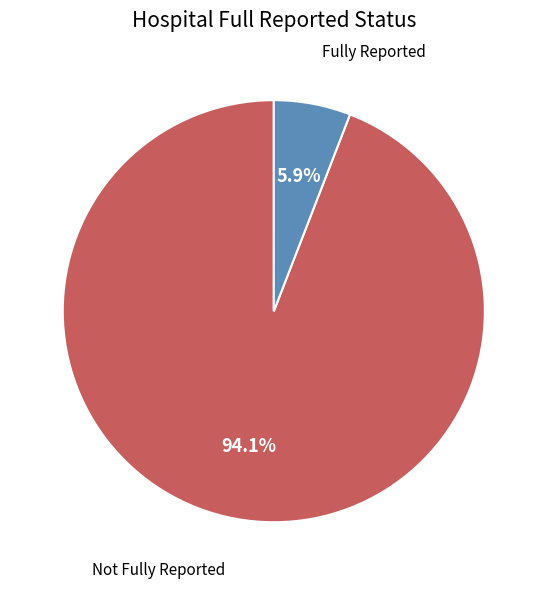

How many slices are in this pie chart?

2